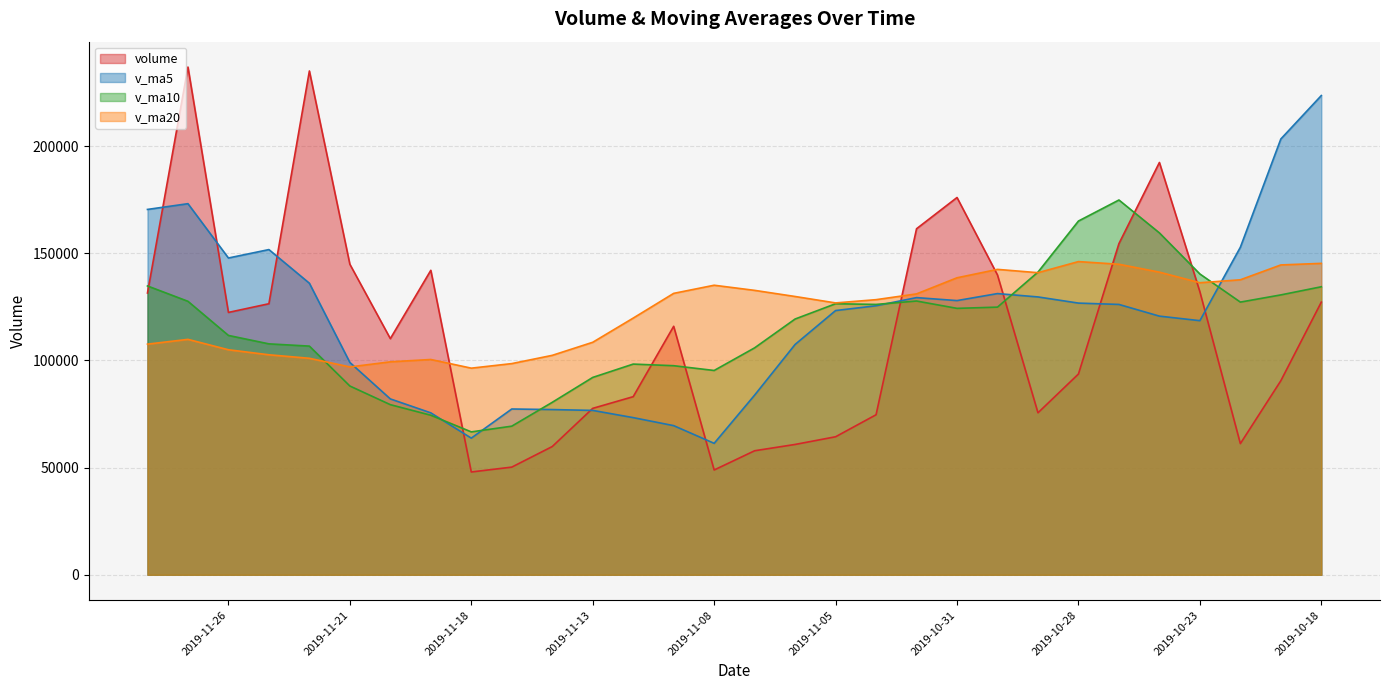

Which series has the widest spread of values?

volume